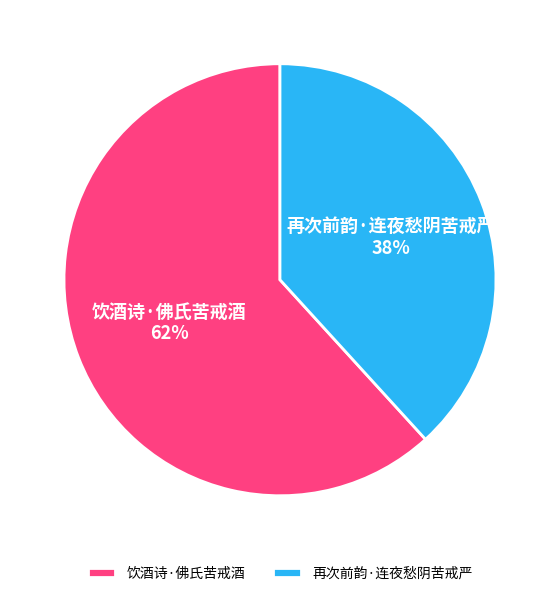

Combined, do 饮酒诗·佛氏苦戒酒 and 再次前韵·连夜愁阴苦戒严 account for over 50%?

Yes